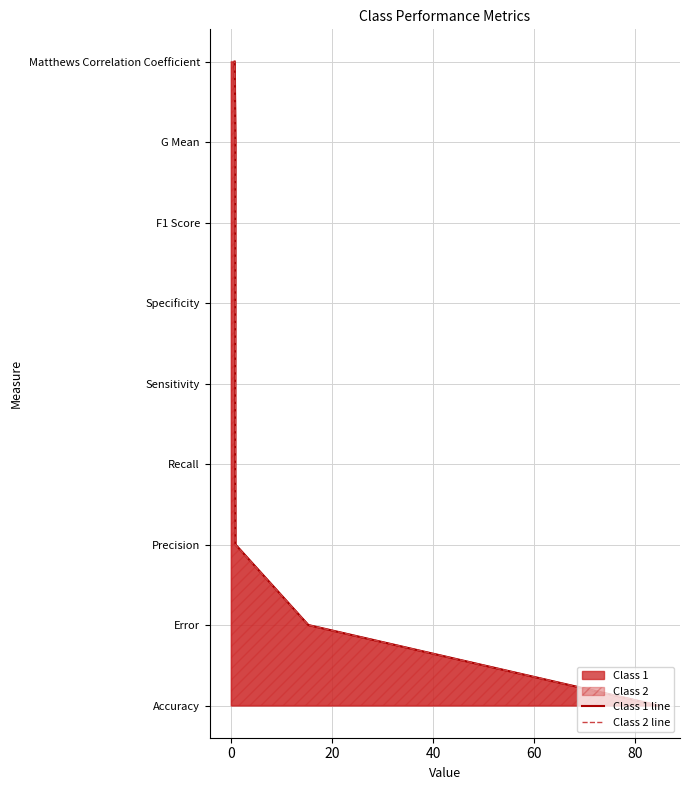

True or false: Class 1 line has a value of 1 at 0.

True